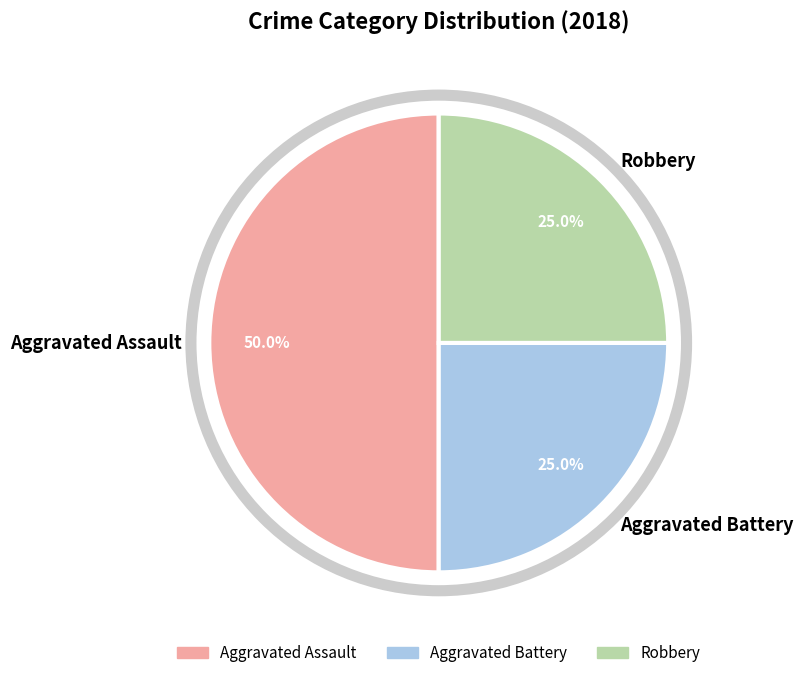

Count the number of slices in the pie.

3